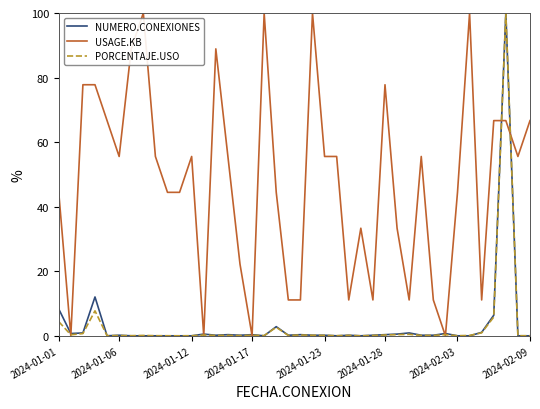

Is this an area chart (filled region under the line)?

No